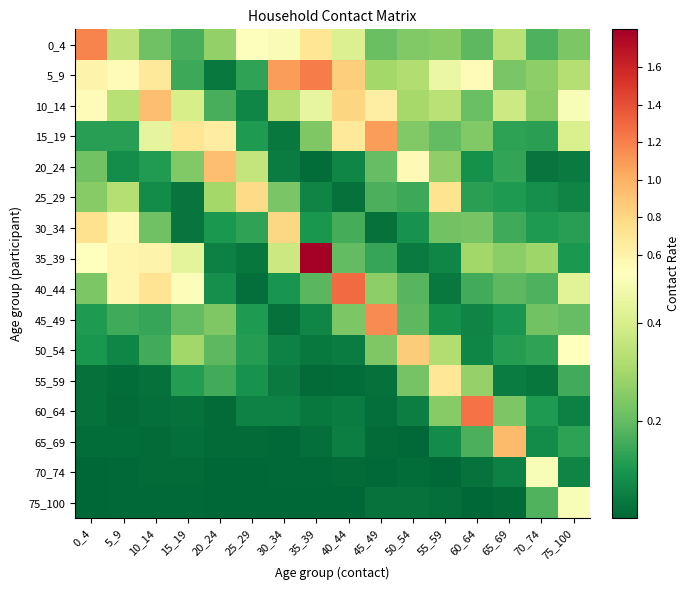

Which category has the lowest value across all series?

25_29